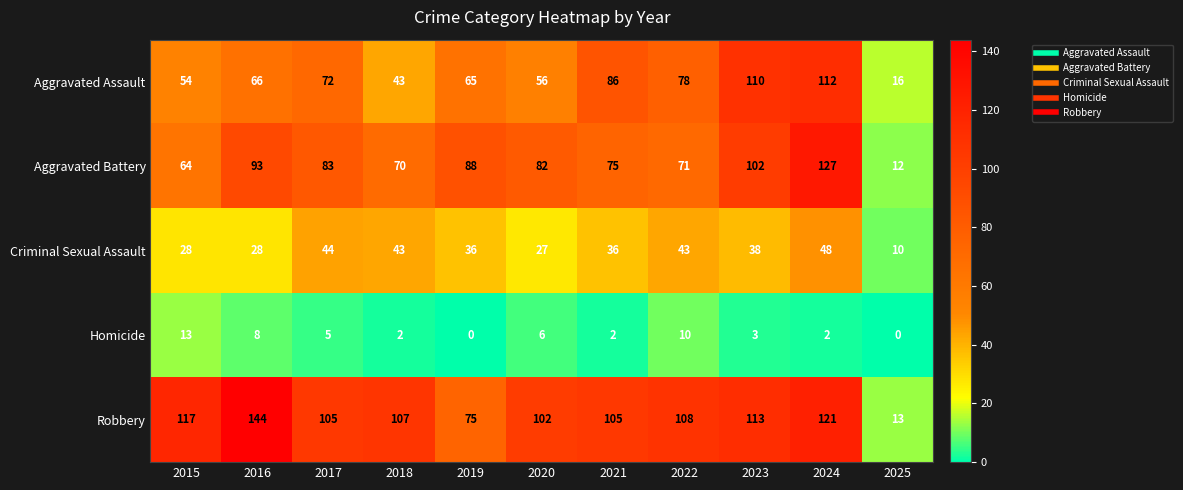

Between 2020 and 2023, which series saw the biggest shift?

Aggravated Assault